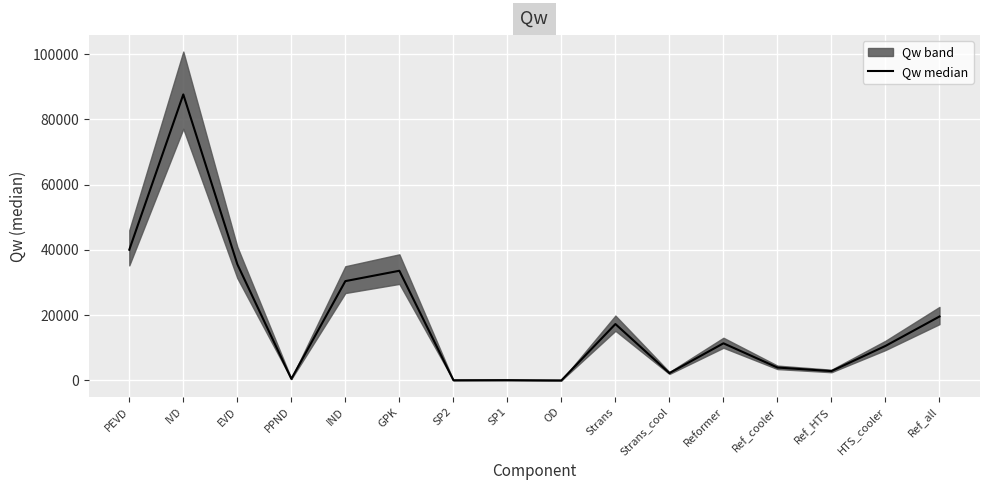

What is the change in value from Reformer to Ref_all?

+8216.3